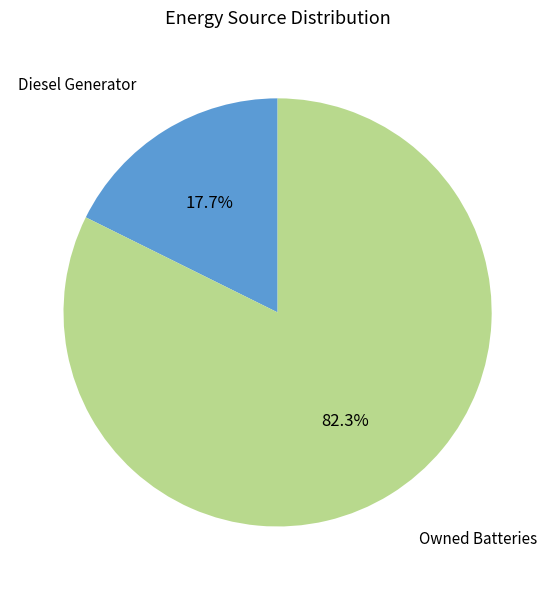

Is there a majority slice in this chart?

Yes